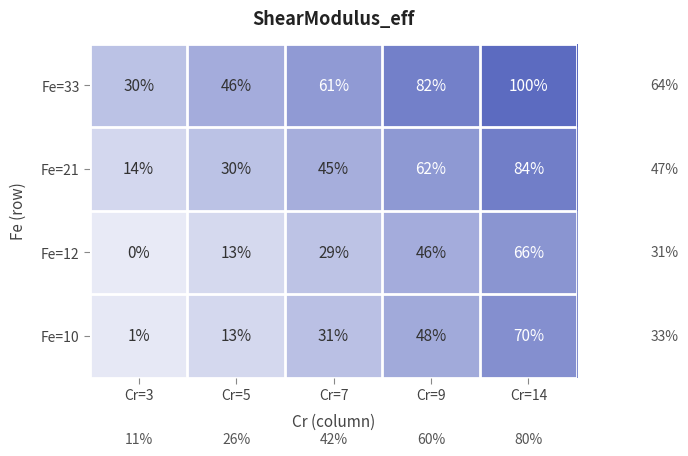

The Fe=10 series shows 1 at Cr=3. True or false?

True